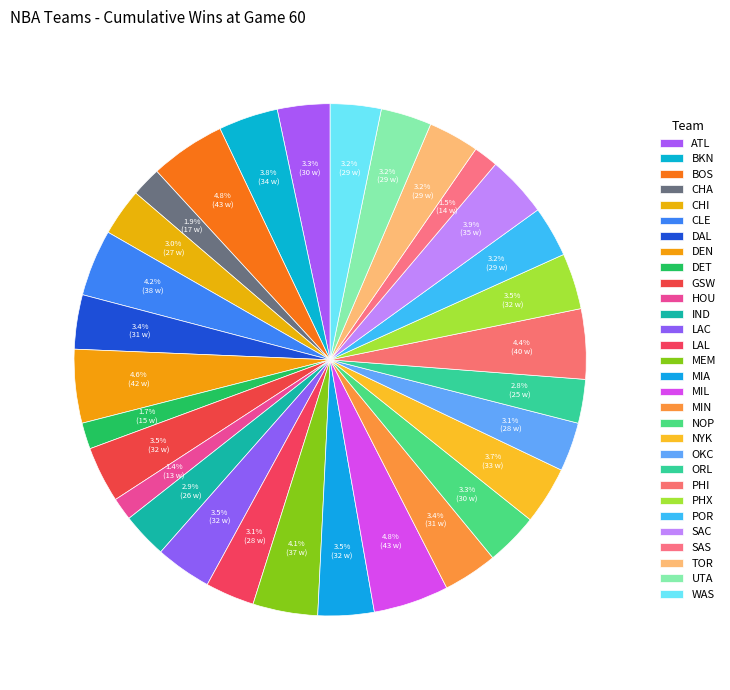

Does MIN represent more than half of the total?

No